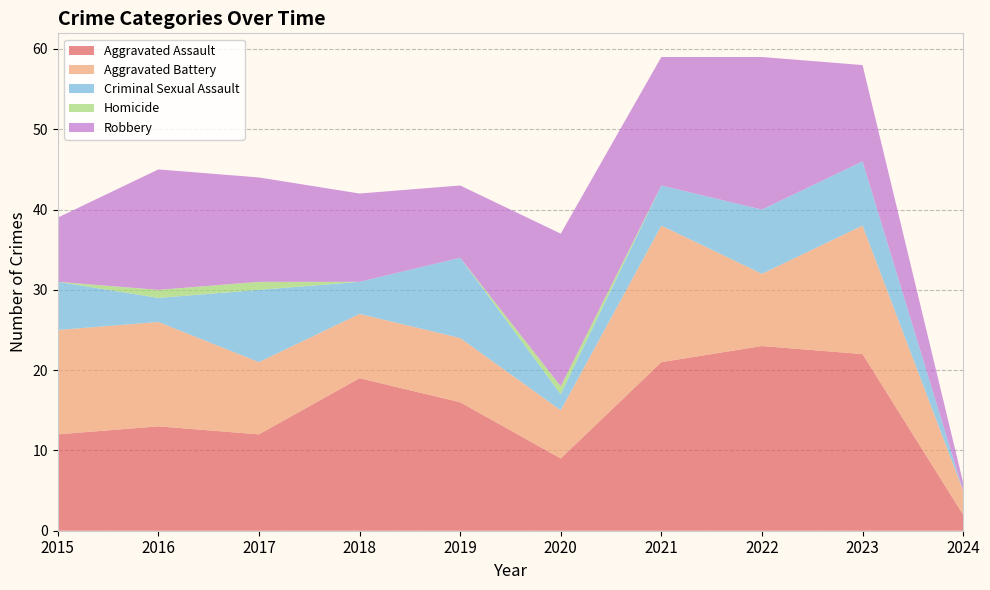

Reading right to left, extract all data points from this chart.

Aggravated Assault: 2024=2	2023=22	2022=23	2021=21	2020=9	2019=16	2018=19	2017=12	2016=13	2015=12
Aggravated Battery: 2024=3	2023=16	2022=9	2021=17	2020=6	2019=8	2018=8	2017=9	2016=13	2015=13
Criminal Sexual Assault: 2024=0	2023=8	2022=8	2021=5	2020=2	2019=10	2018=4	2017=9	2016=3	2015=6
Homicide: 2024=0	2023=0	2022=0	2021=0	2020=1	2019=0	2018=0	2017=1	2016=1	2015=0
Robbery: 2024=1	2023=12	2022=19	2021=16	2020=19	2019=9	2018=11	2017=13	2016=15	2015=8